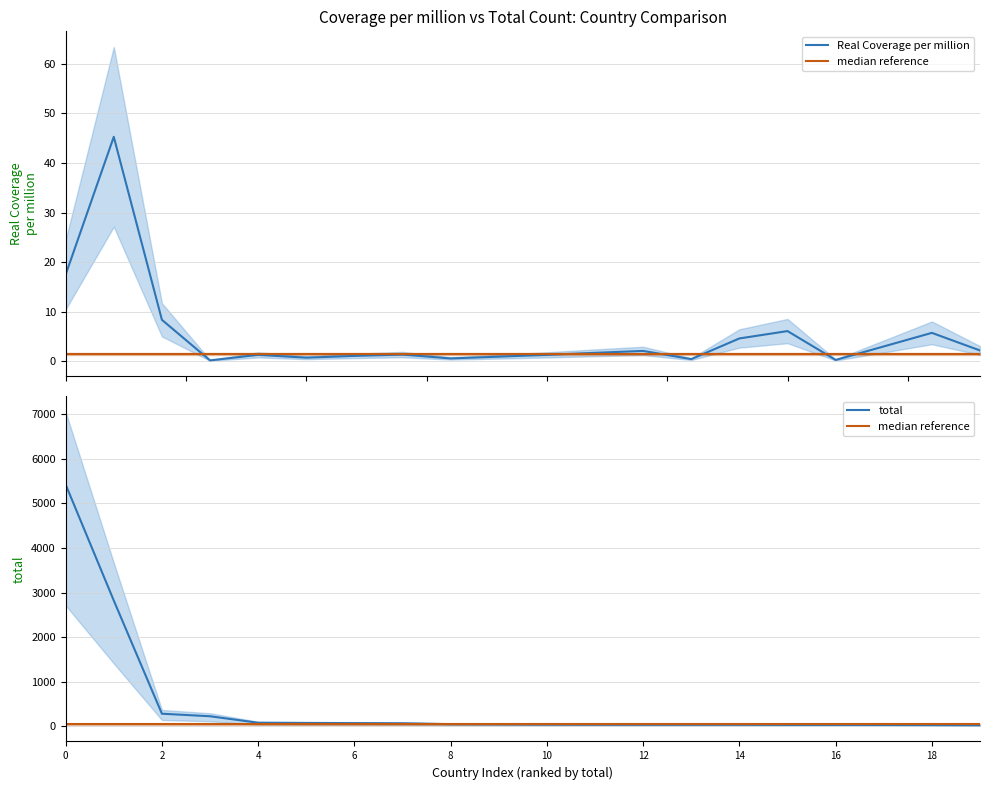

Which series ends up on top after the final intersection of median reference and total?

median reference